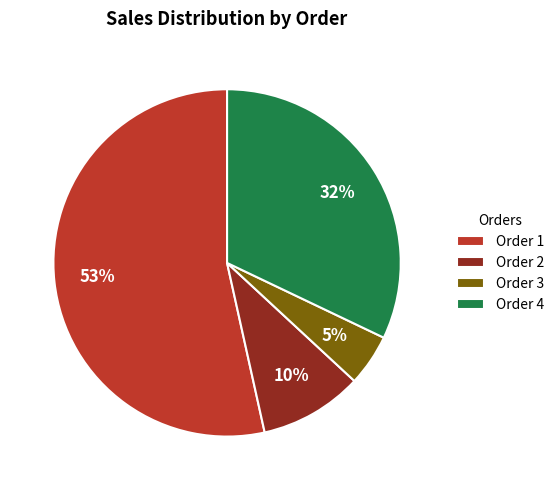

To the nearest percent, what is the combined percentage of Order 1 and Order 2?

63%